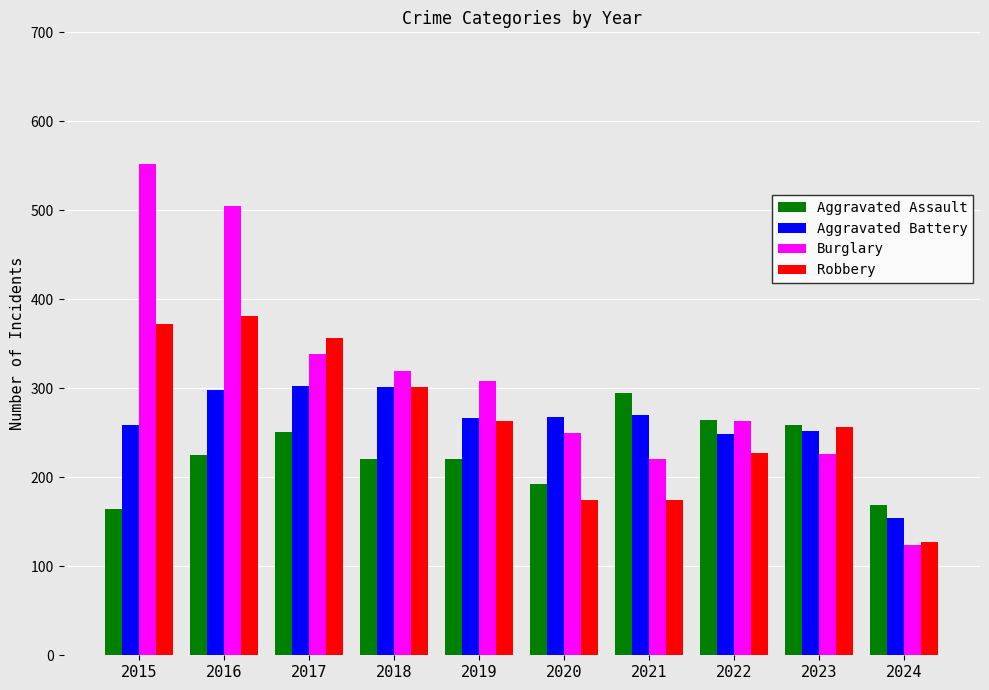

What is the value of the Robbery bar at the 5th from the left?

263